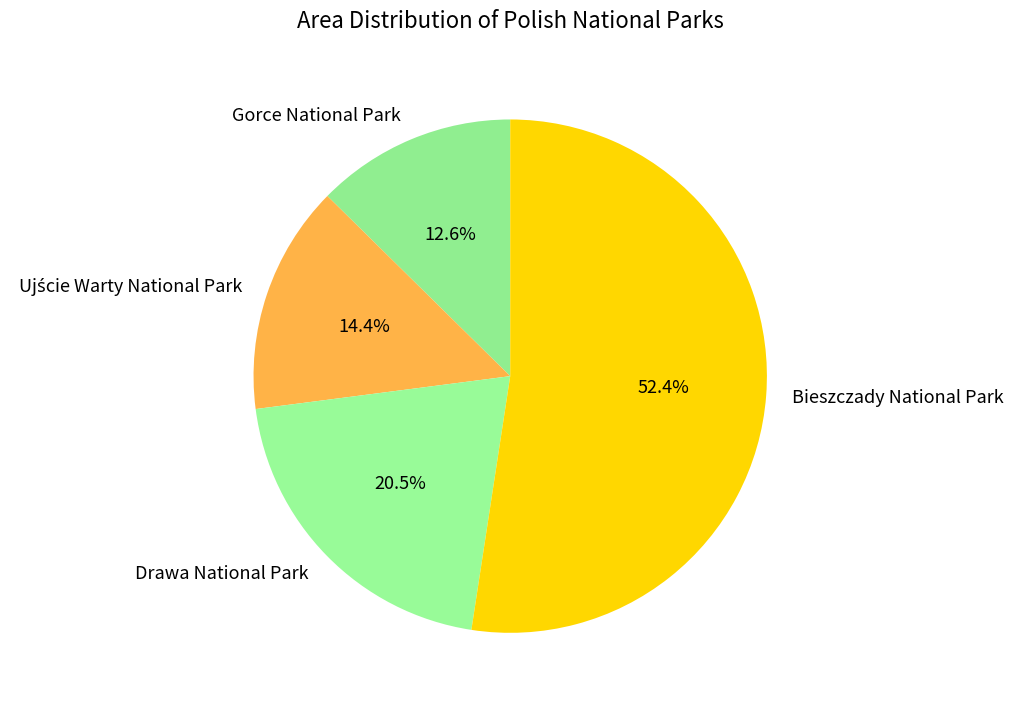

Is there a majority slice in this chart?

Yes